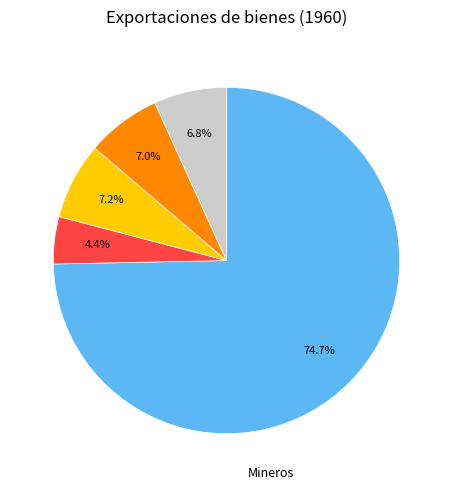

What percentage is the Hierro slice, to the nearest percent?

7%